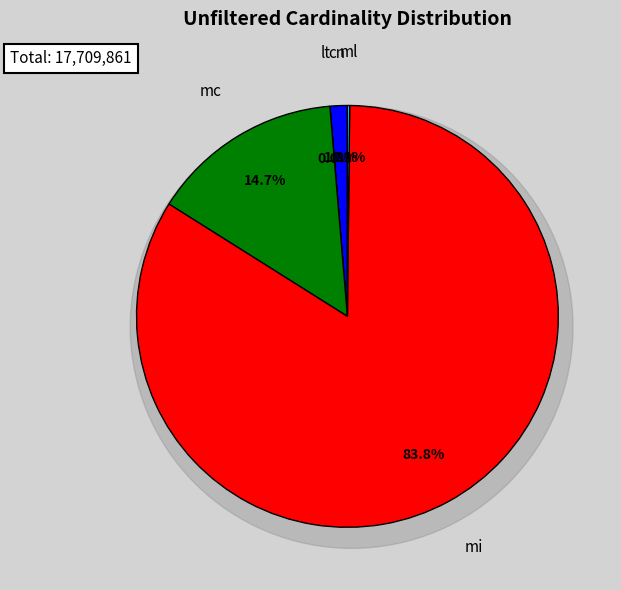

Is there a majority slice in this chart?

Yes